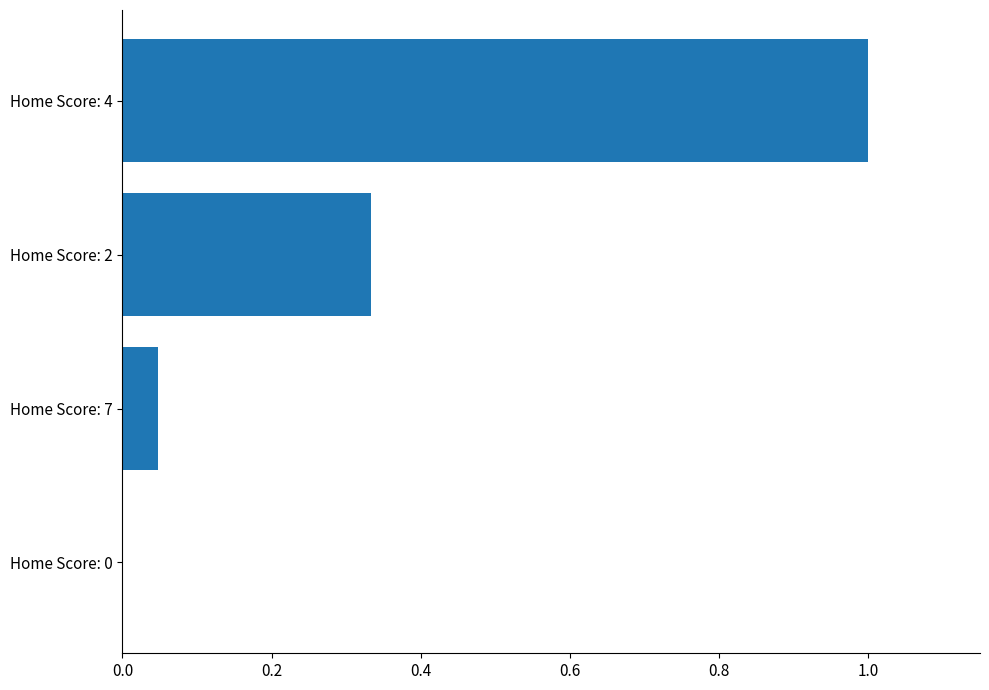

What is the sum of the values at Home Score: 0 and Home Score: 4?

1.0